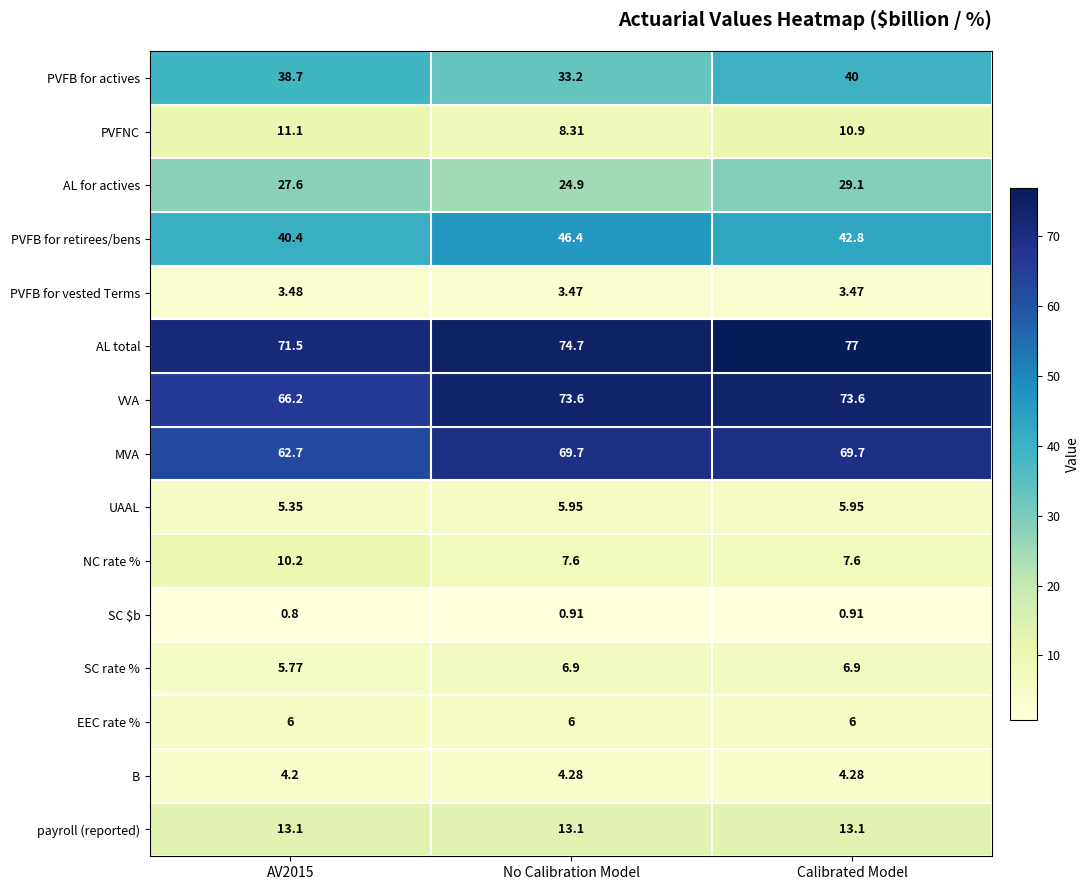

Between No Calibration Model and Calibrated Model, which series saw the biggest shift?

PVFB for actives